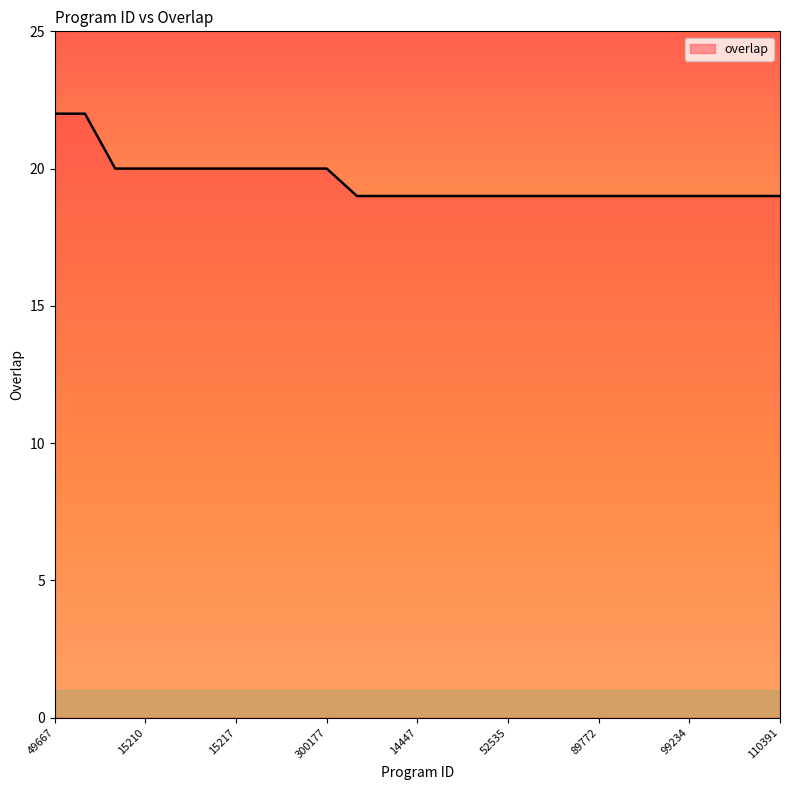

What is the smallest value displayed?

19